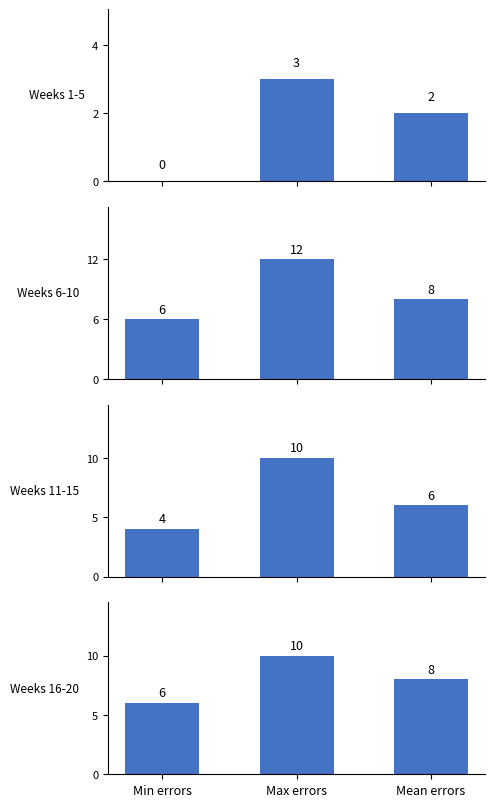

What is the value of the Weeks 6-10 bar at the 3rd from the left?

8